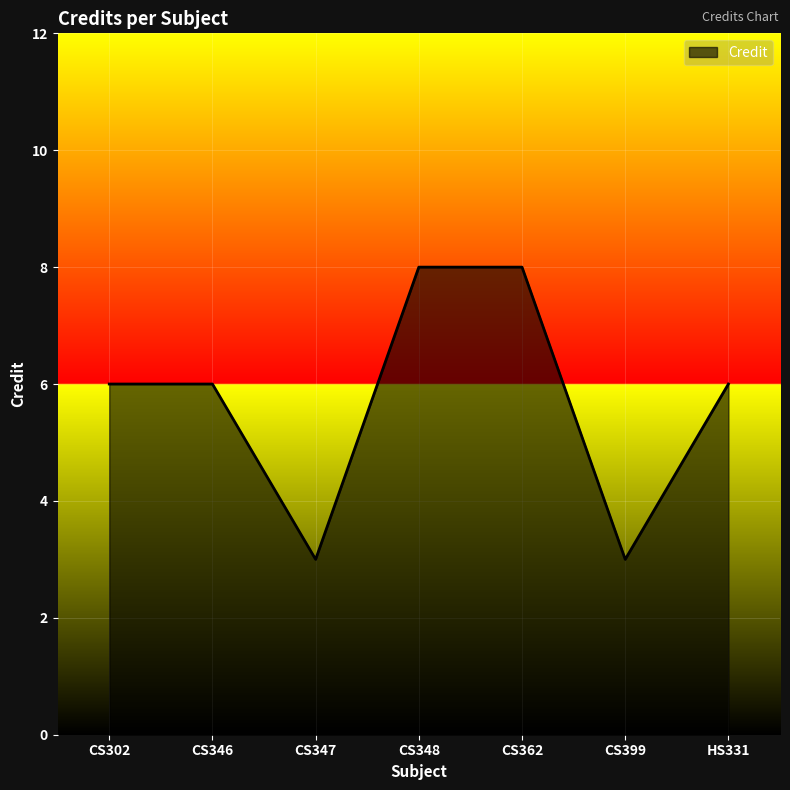

Between HS331 and CS399, which is larger?

HS331